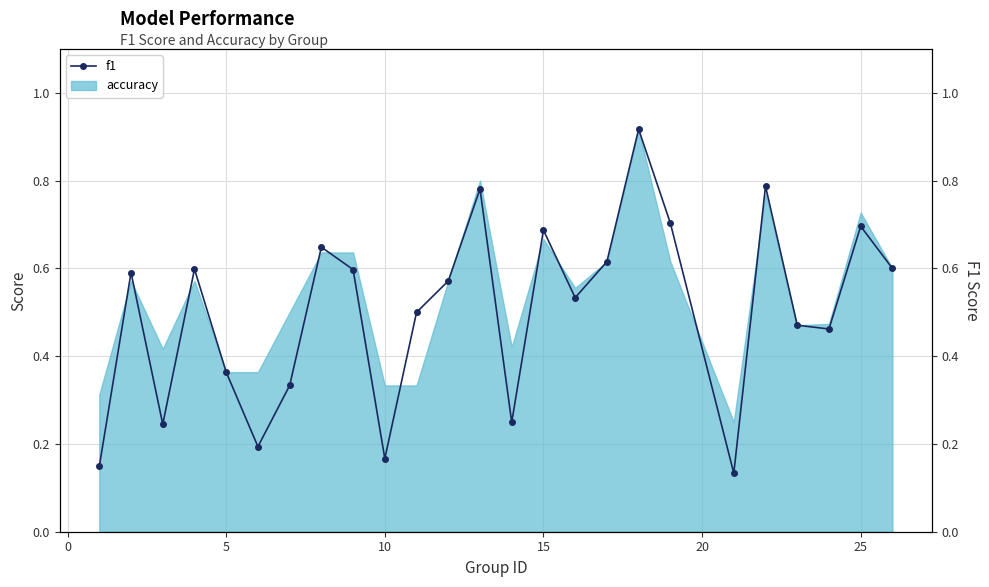

What is the difference between the second highest and minimum values?

0.7